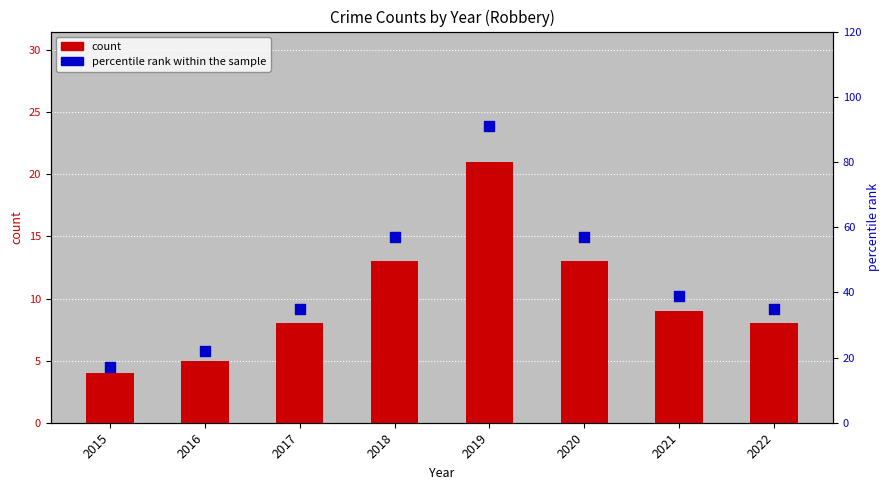

Which series has the largest total across all categories?

percentile rank within the sample